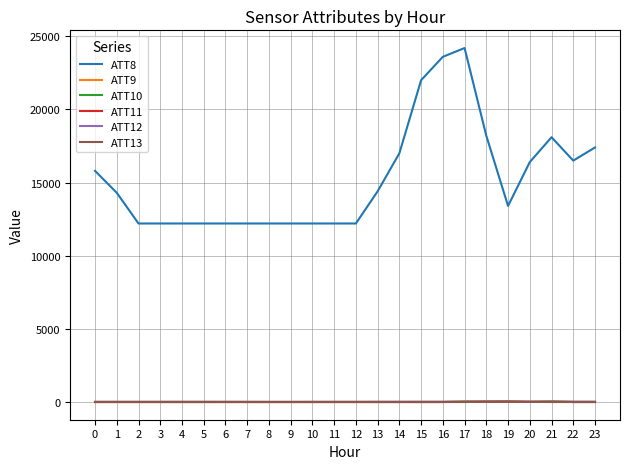

What is the sum of the ATT11 values at 11 and 0?

-20.0